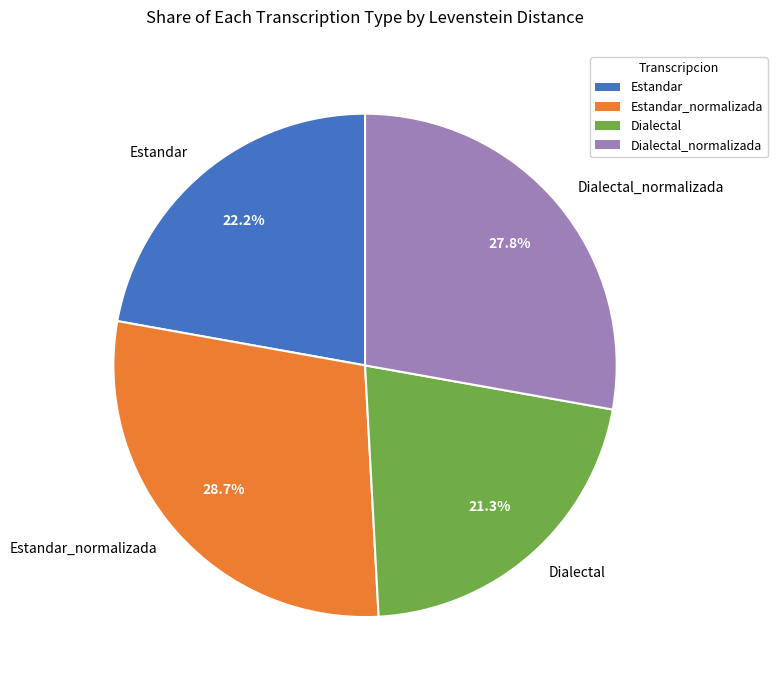

To the nearest percent, what is the average slice percentage?

25%